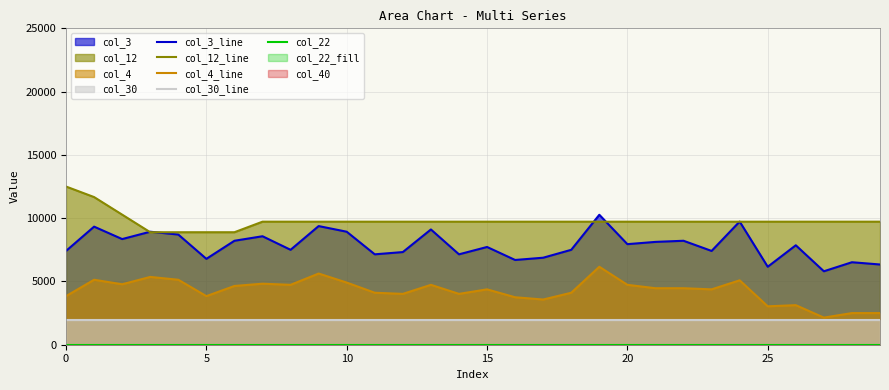

True or false: col_30_line and col_12_line intersect in this chart.

False